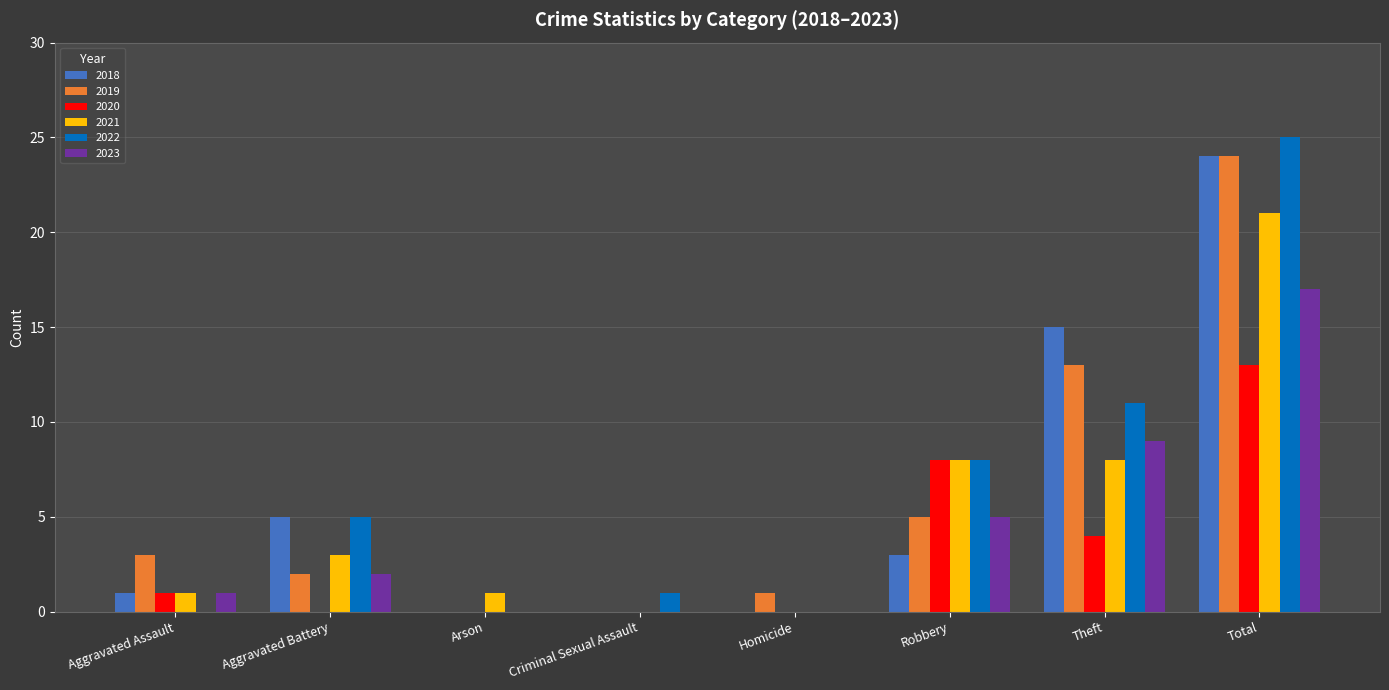

What is the total value across all series at Aggravated Assault?

7